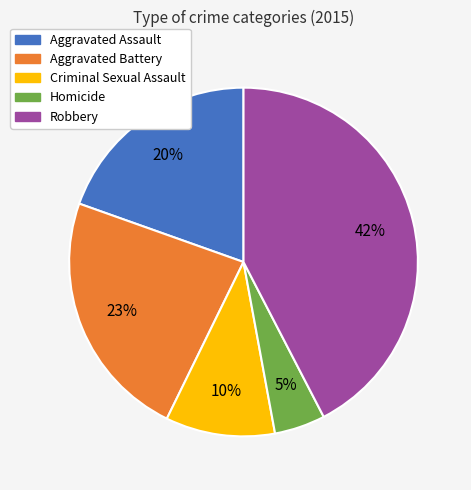

Rank the categories by value from highest to lowest.

Robbery, Aggravated Battery, Aggravated Assault, Criminal Sexual Assault, Homicide